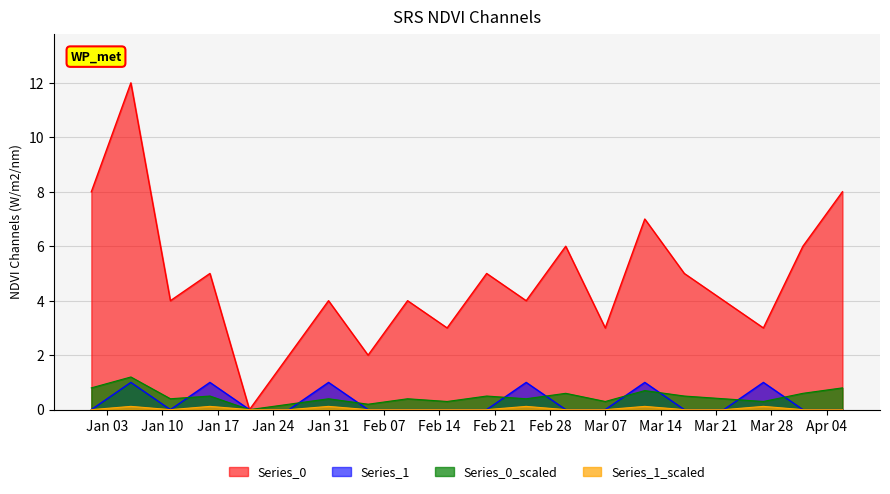

Which series has the largest range (max minus min)?

Series_0